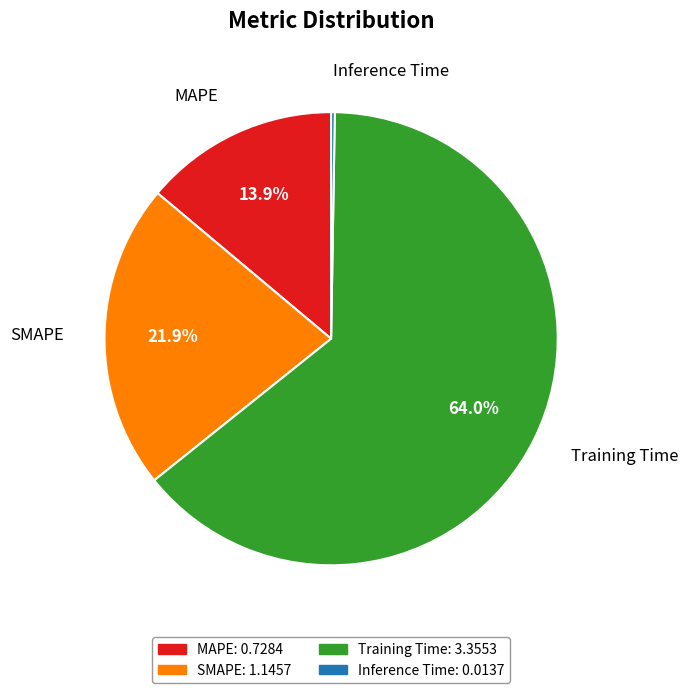

Which category has the biggest portion of the pie?

Training Time